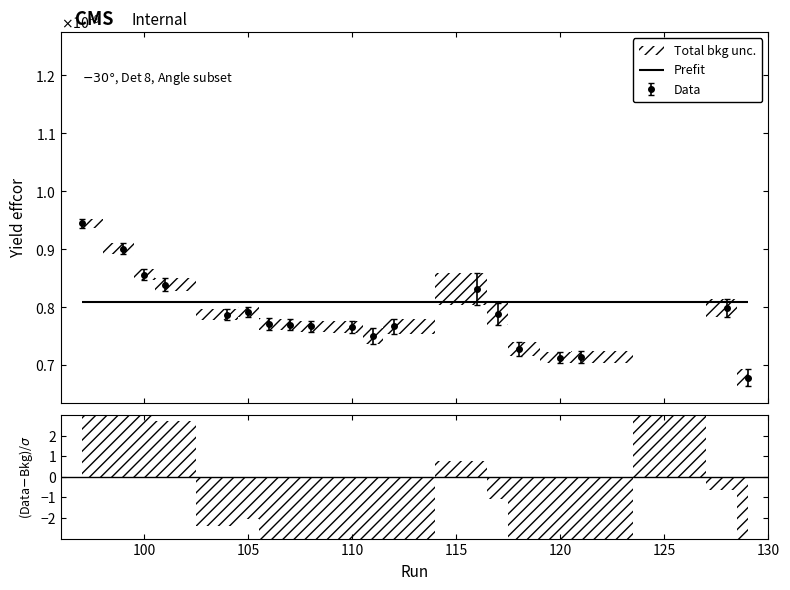

Where is Yield effcor nearest to the value 0?

129